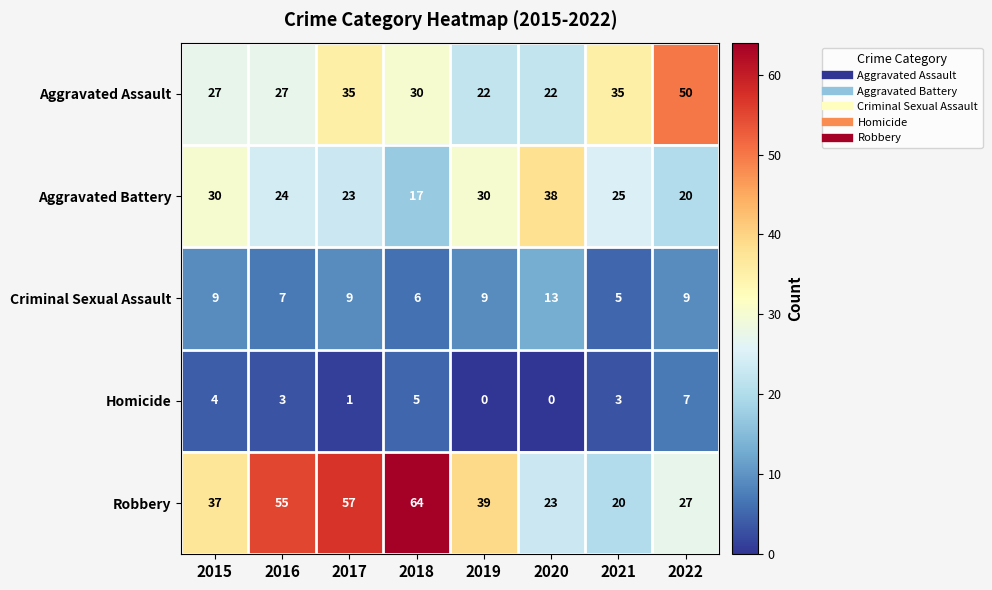

Which label corresponds to the largest value in the chart?

2018